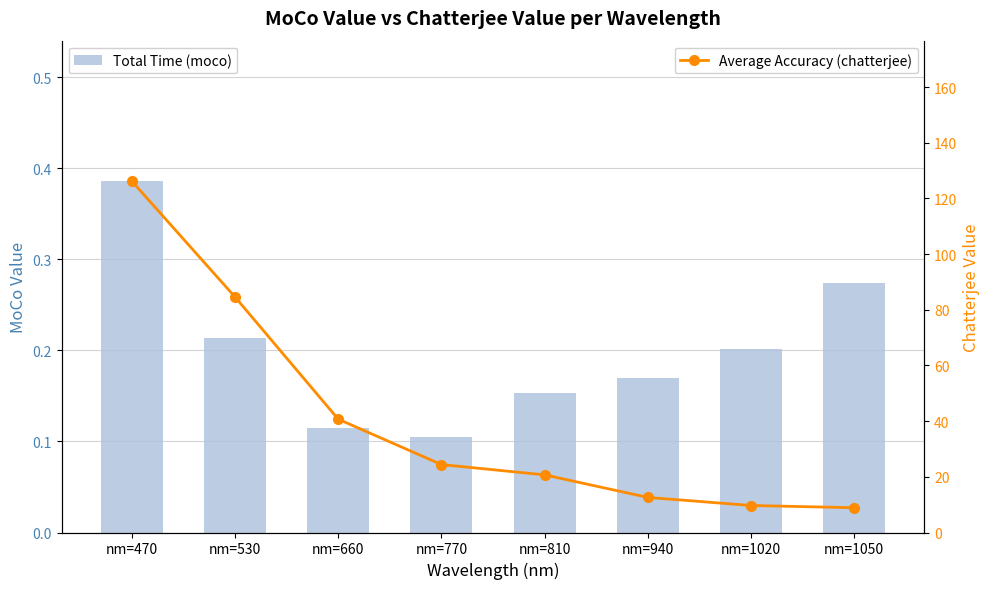

Reading left to right, transcribe all the data shown in this chart.

Total Time (moco): 0.4	0.2	0.1	0.1	0.2	0.2	0.2	0.3
Average Accuracy (chatterjee): 126.2	84.6	40.7	24.4	20.7	12.6	9.7	8.9